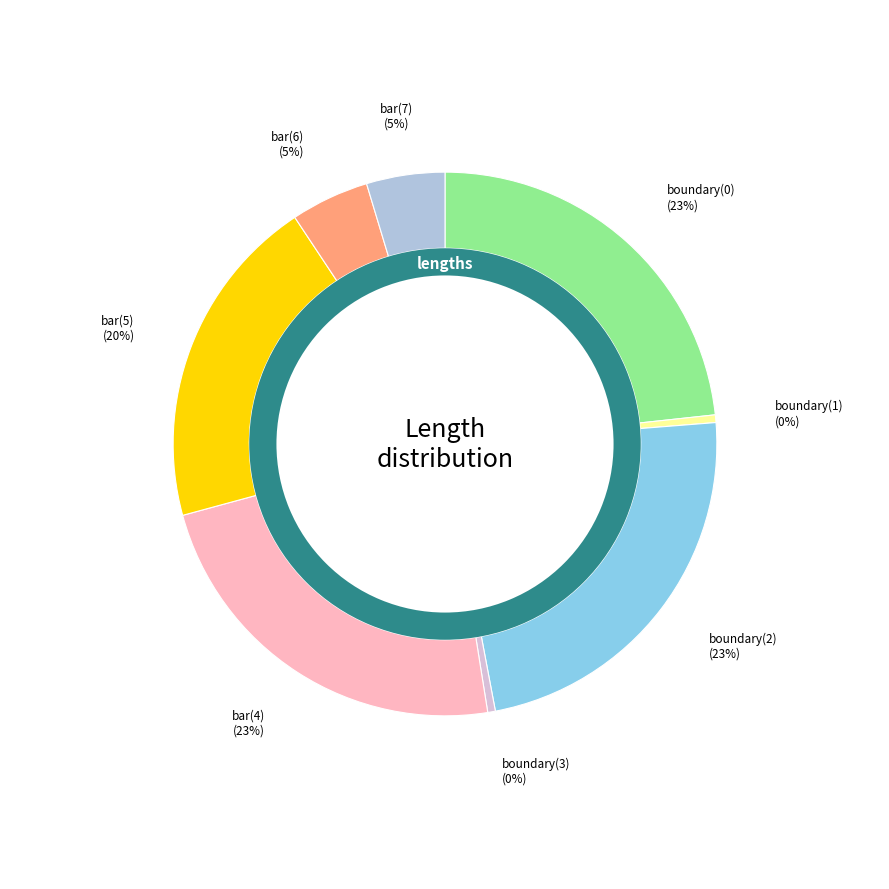

Count the number of slices in the pie.

8